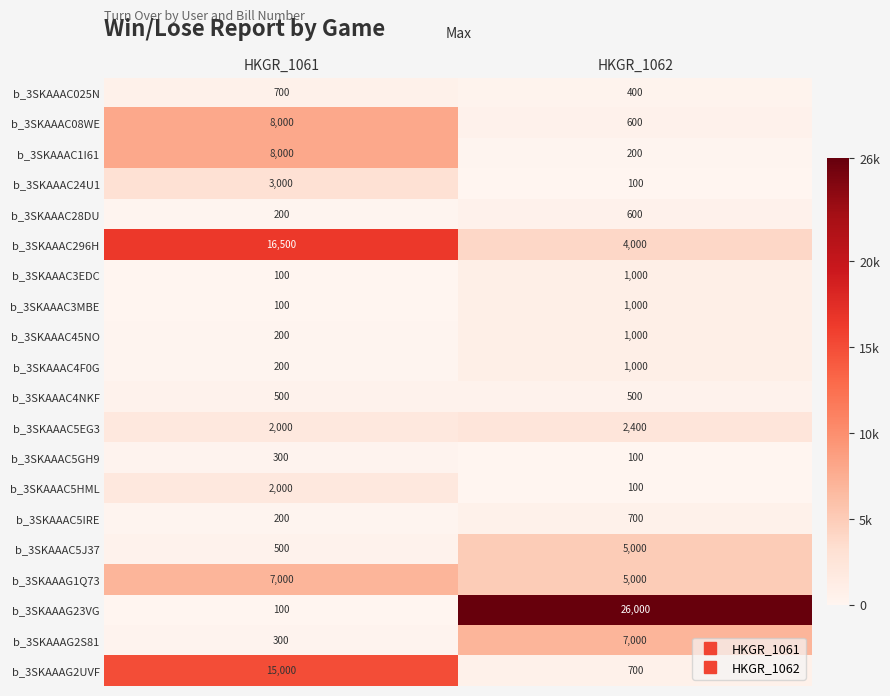

What is the difference between the b_3SKAAAC5EG3 values at HKGR_1062 and HKGR_1061?

400